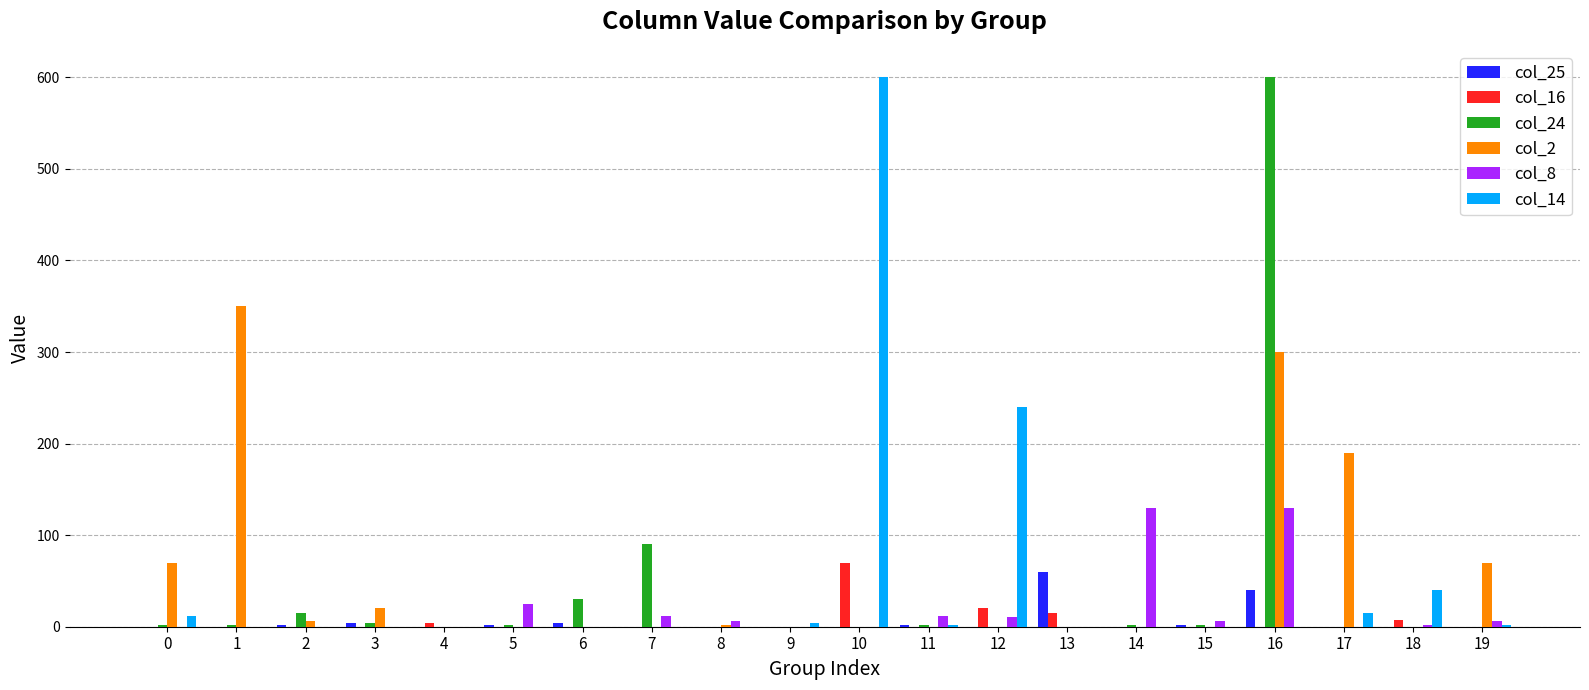

True or false: col_24 has a value of 0 at 18.

True